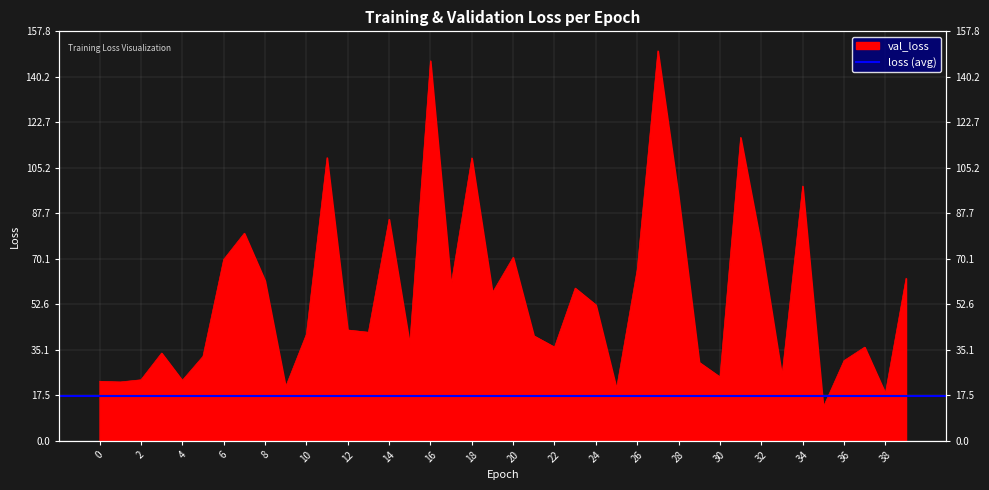

How many values are below 42?

20